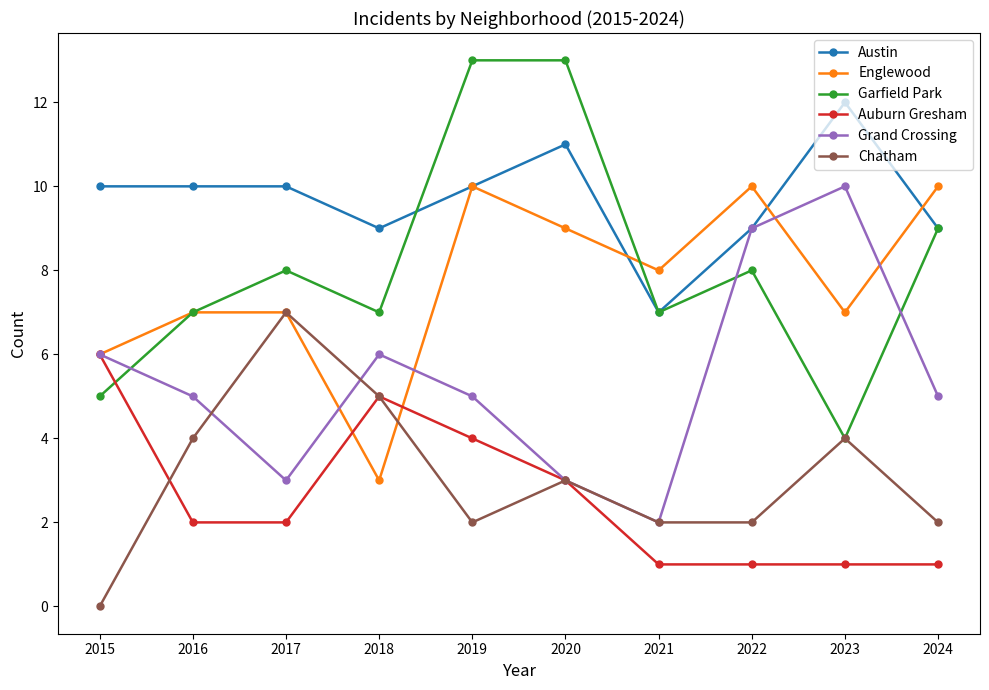

What is the value of the Chatham point at the 5th from the left?

2